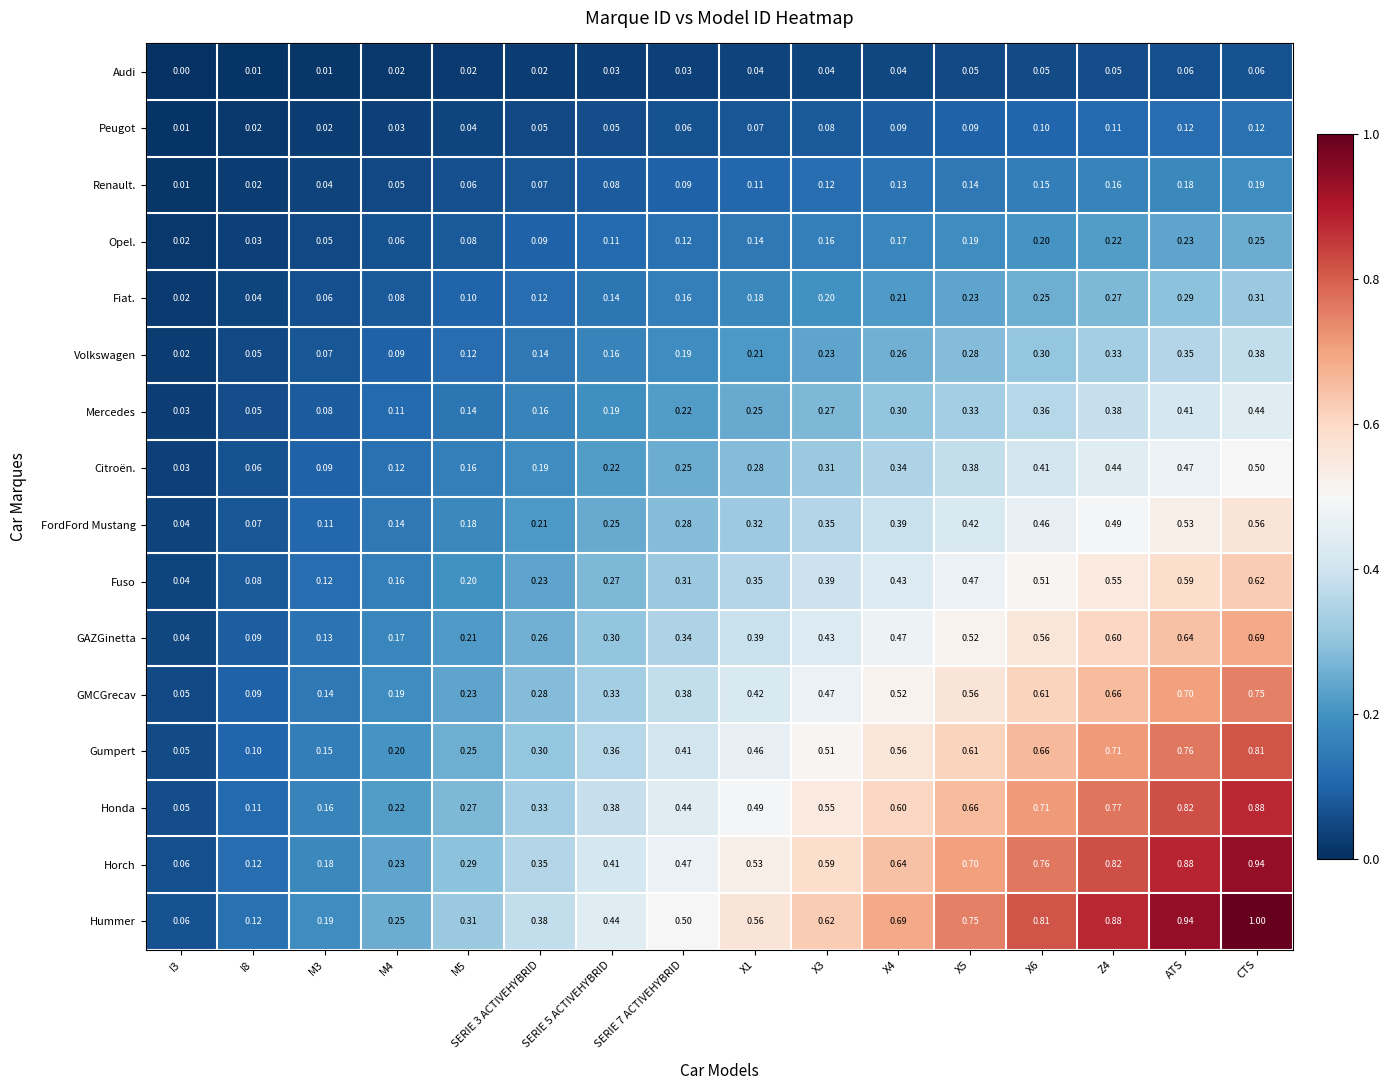

Rank the series at X4 from lowest to highest value.

Audi, Peugot, Renault., Opel., Fiat., Volkswagen, Mercedes, Citroën., FordFord Mustang, Fuso, GAZGinetta, GMCGrecav, Gumpert, Honda, Horch, Hummer